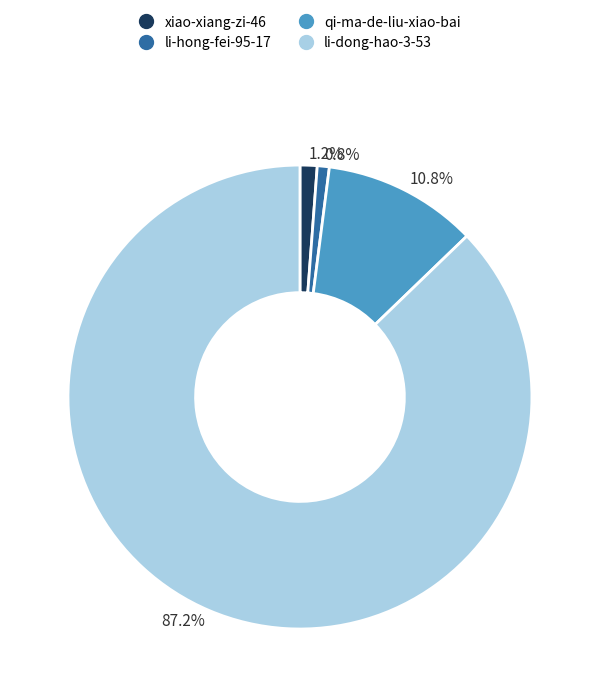

Which category has the biggest portion of the pie?

li-dong-hao-3-53